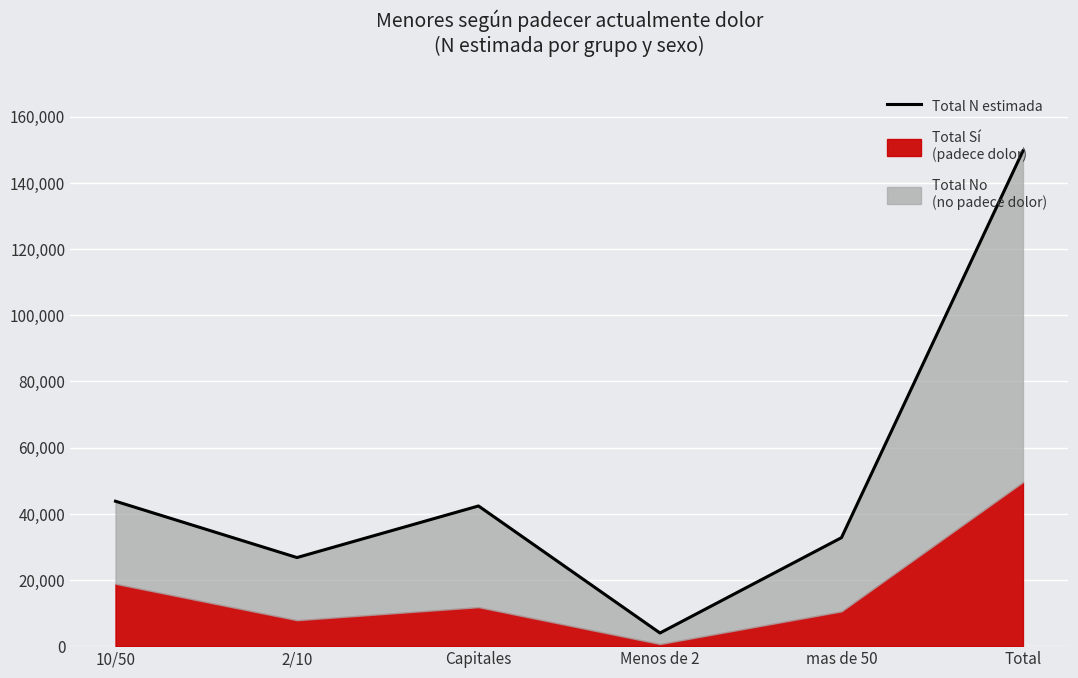

The chart shows a value of 32771 at mas de 50. True or false?

True